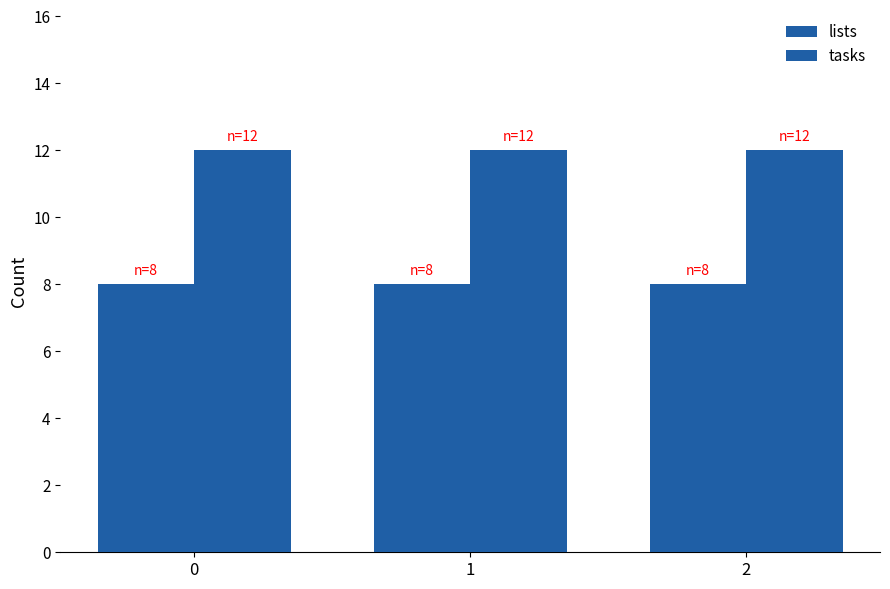

The value of tasks at 2 is 12. True or false?

True